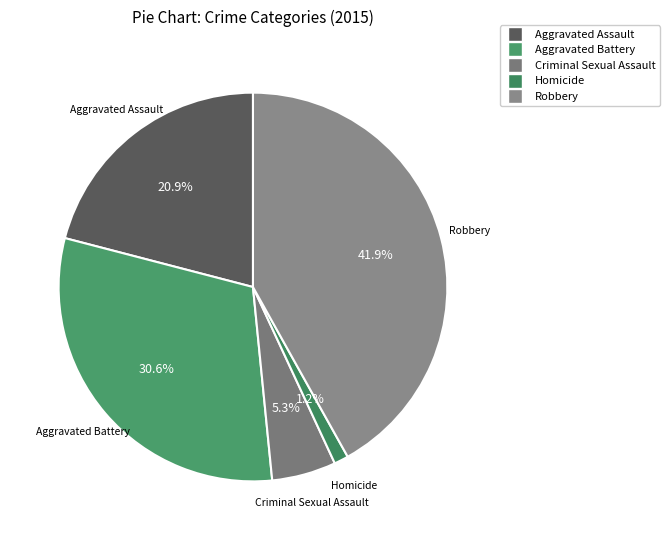

Which slice is the smallest?

Homicide